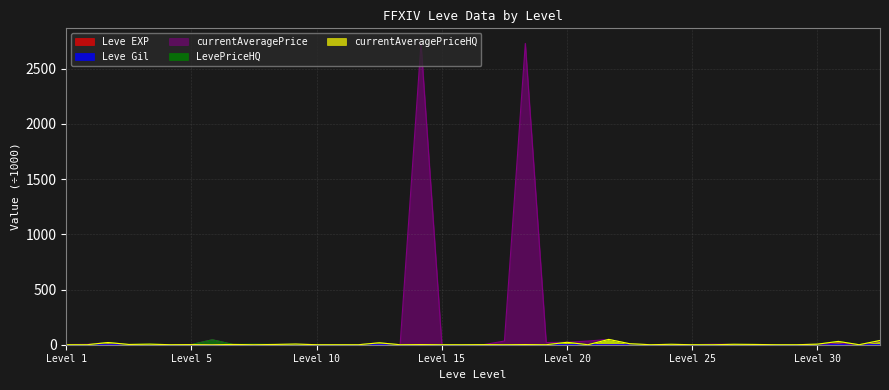

The currentAveragePriceHQ series shows 0.0 at 1. True or false?

True